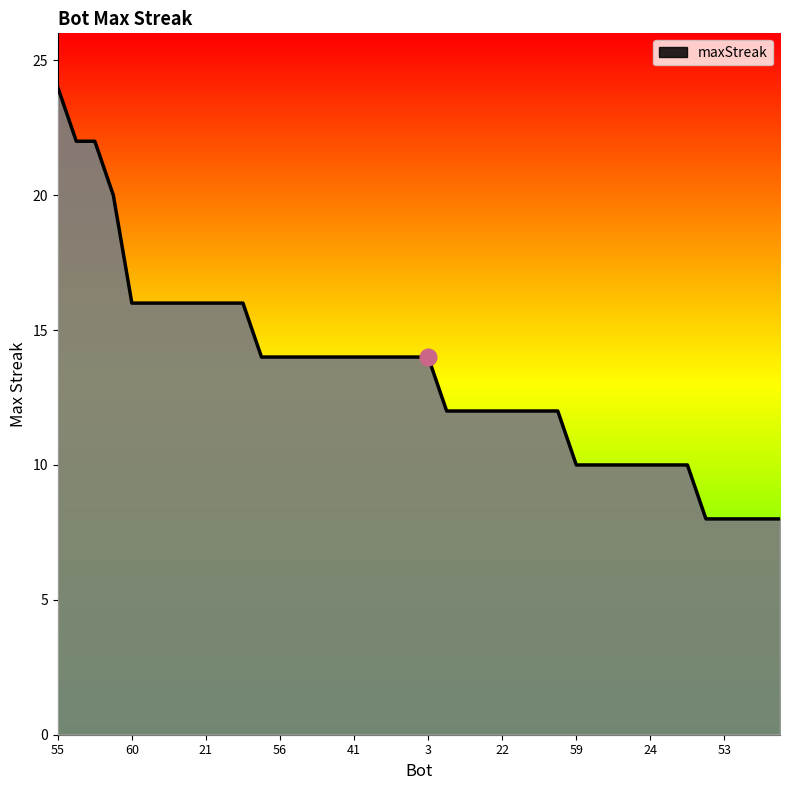

What is the greatest value displayed?

24